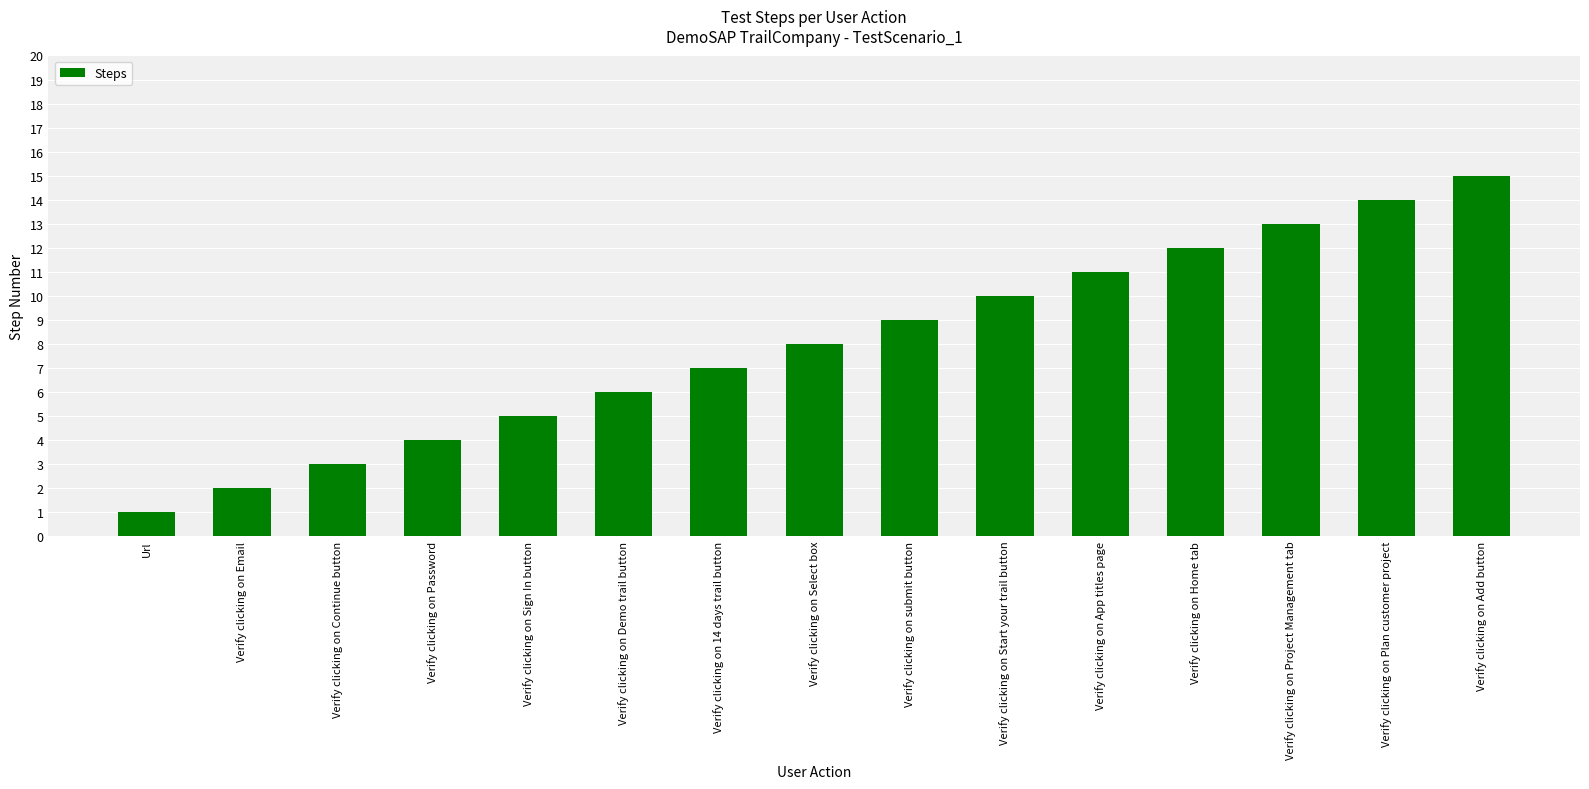

Rank the categories by value from lowest to highest.

Url, Verify clicking on Email, Verify clicking on Continue button, Verify clicking on Password, Verify clicking on Sign In button, Verify clicking on Demo trail button, Verify clicking on 14 days trail button, Verify clicking on Select box, Verify clicking on submit button, Verify clicking on Start your trail button, Verify clicking on App titles page, Verify clicking on Home tab, Verify clicking on Project Management tab, Verify clicking on Plan customer project, Verify clicking on Add button